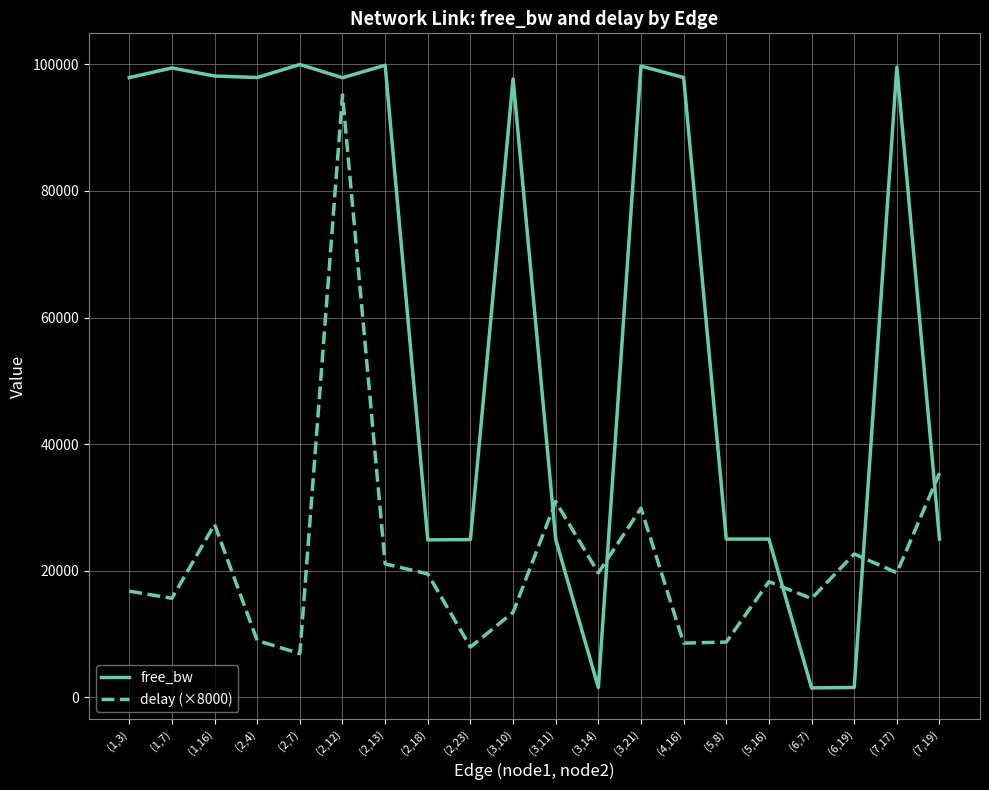

How many lines are shown in the chart?

2